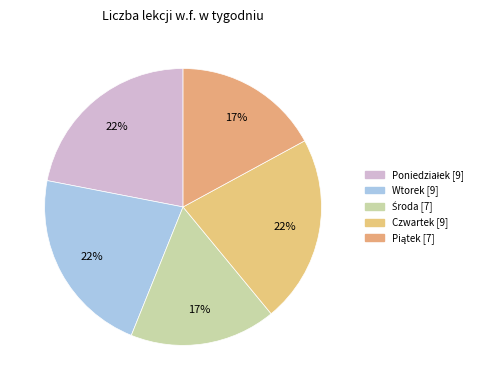

To the nearest percent, what is the average slice percentage?

20%